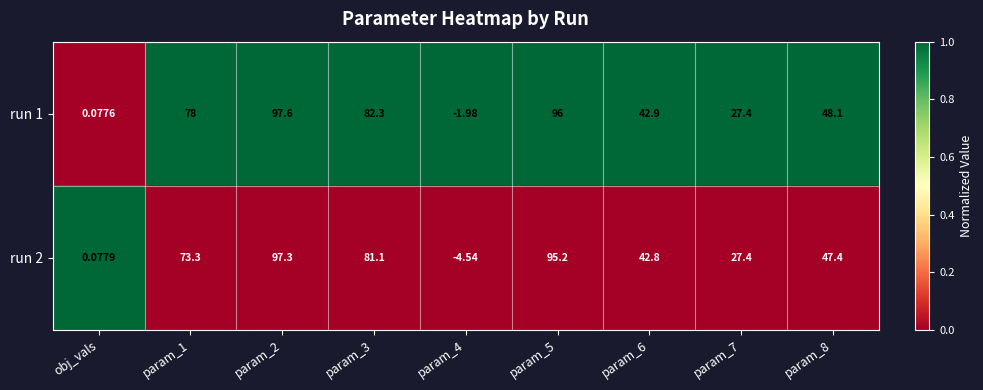

Is the value of run 2 at param_7 greater than the value of run 1 at param_3?

No